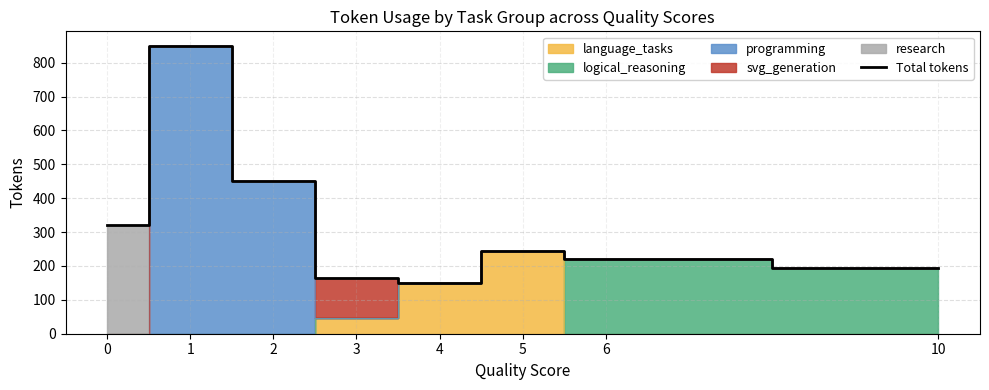

True or false: Total tokens has a value of 320 at 0.

True